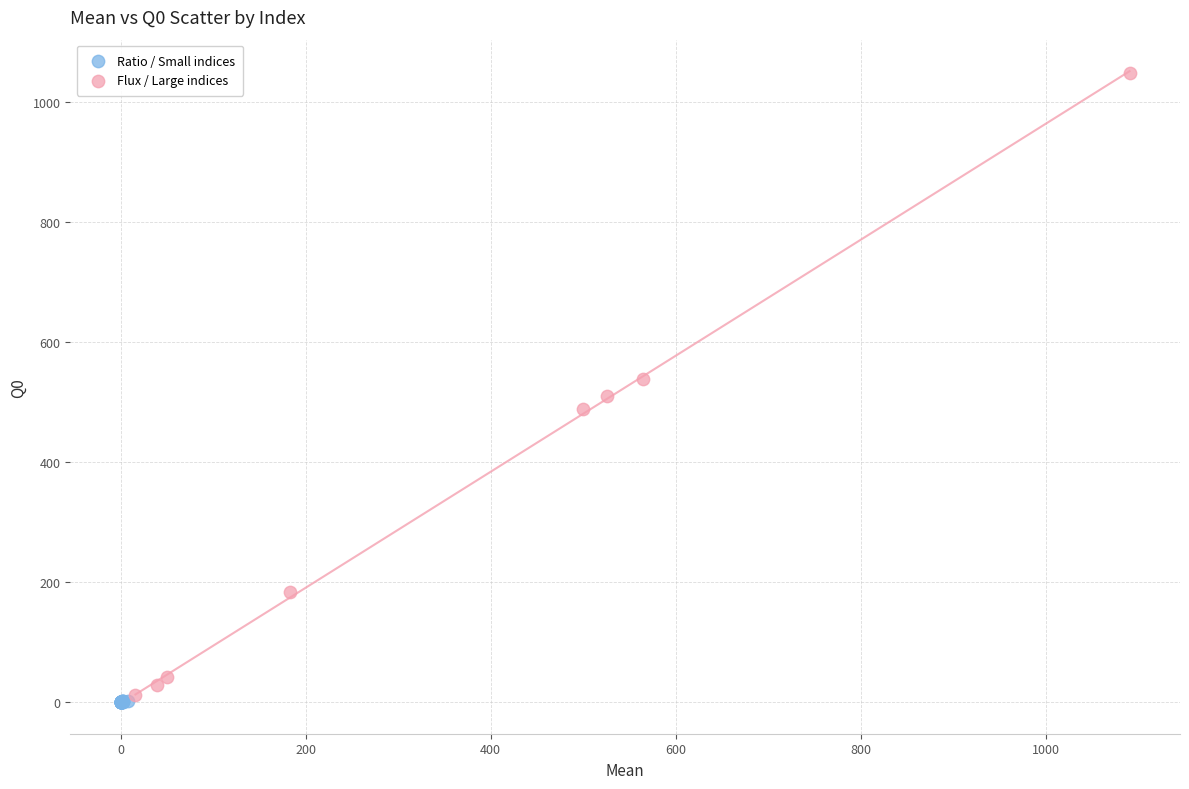

Which series has the widest spread of Y values?

Flux / Large indices